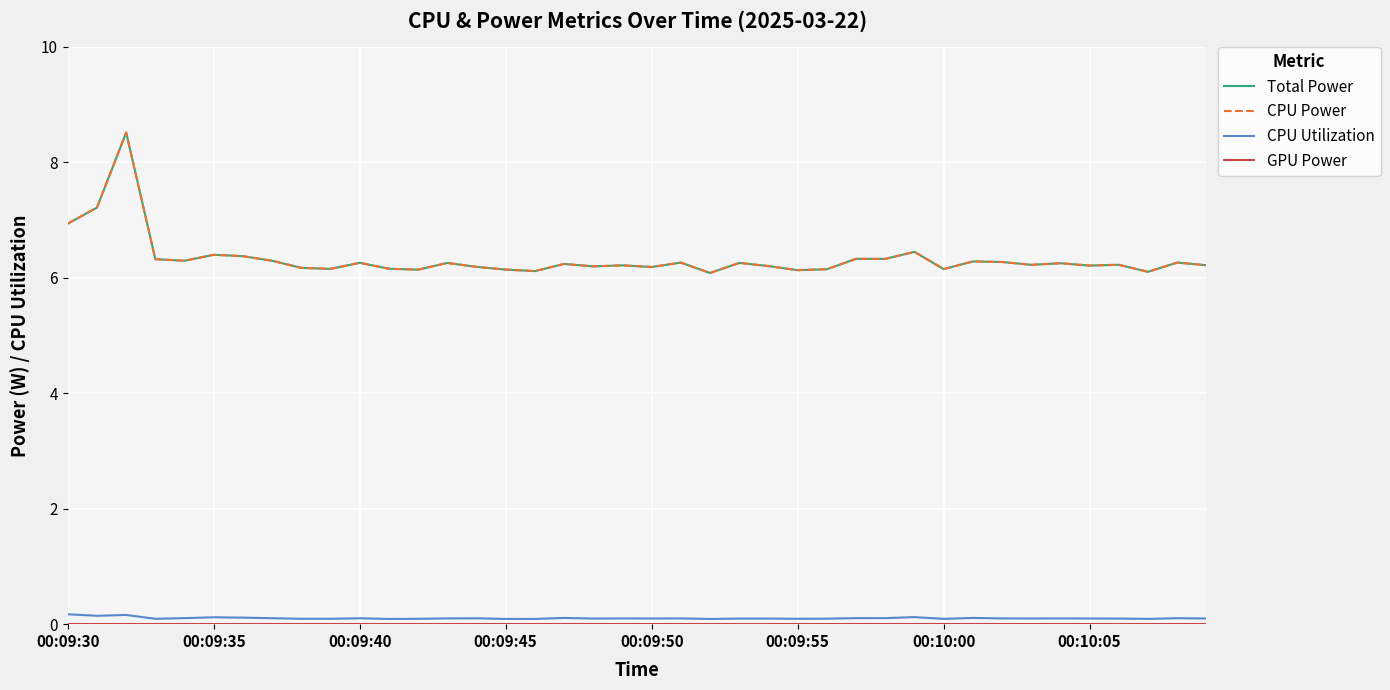

How many lines are shown in the chart?

4